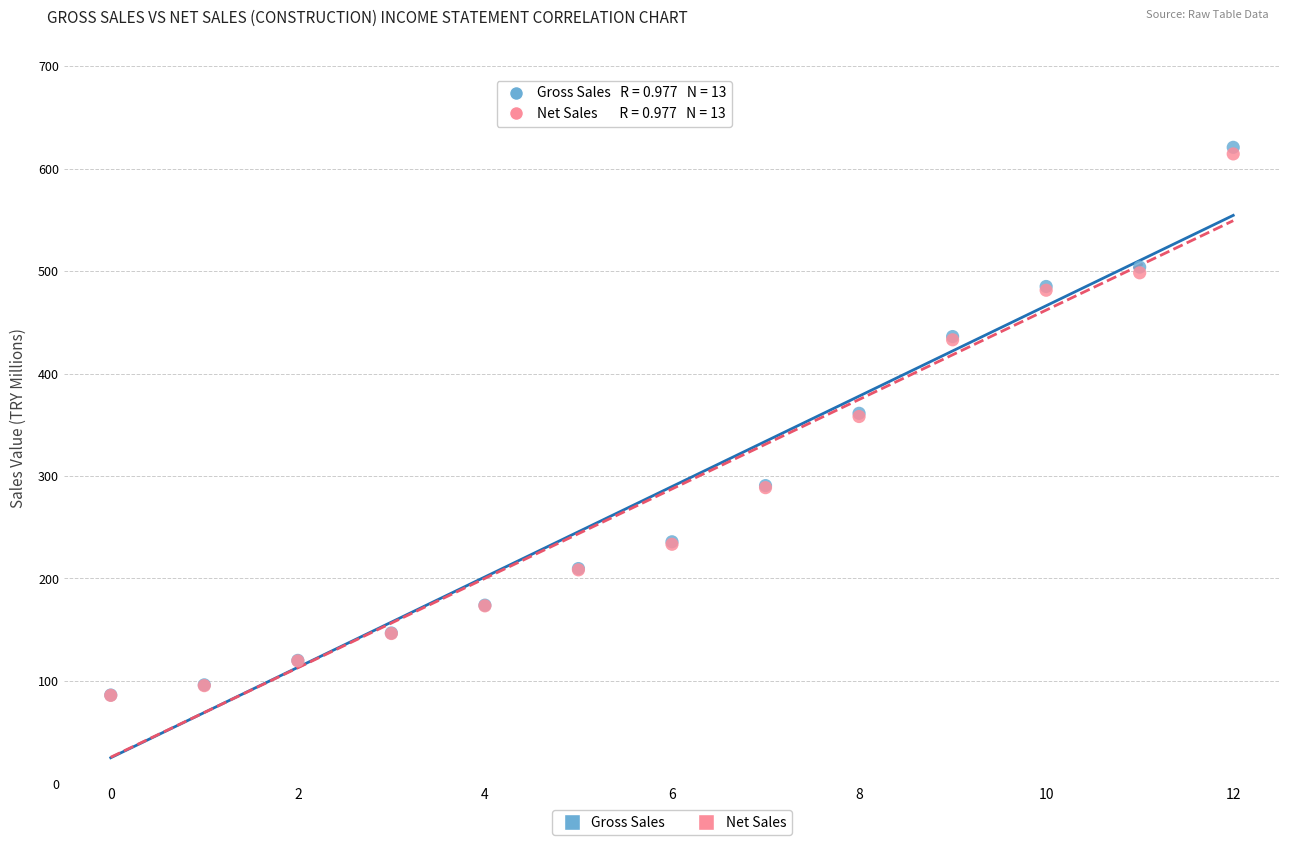

What are all the series names shown in the legend?

Gross Sales, Net Sales